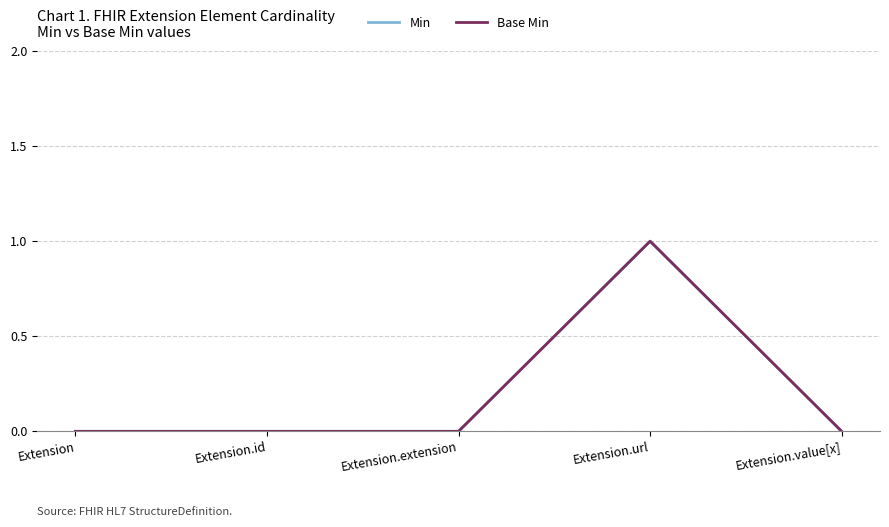

At how many categories does at least one series exceed 0?

1